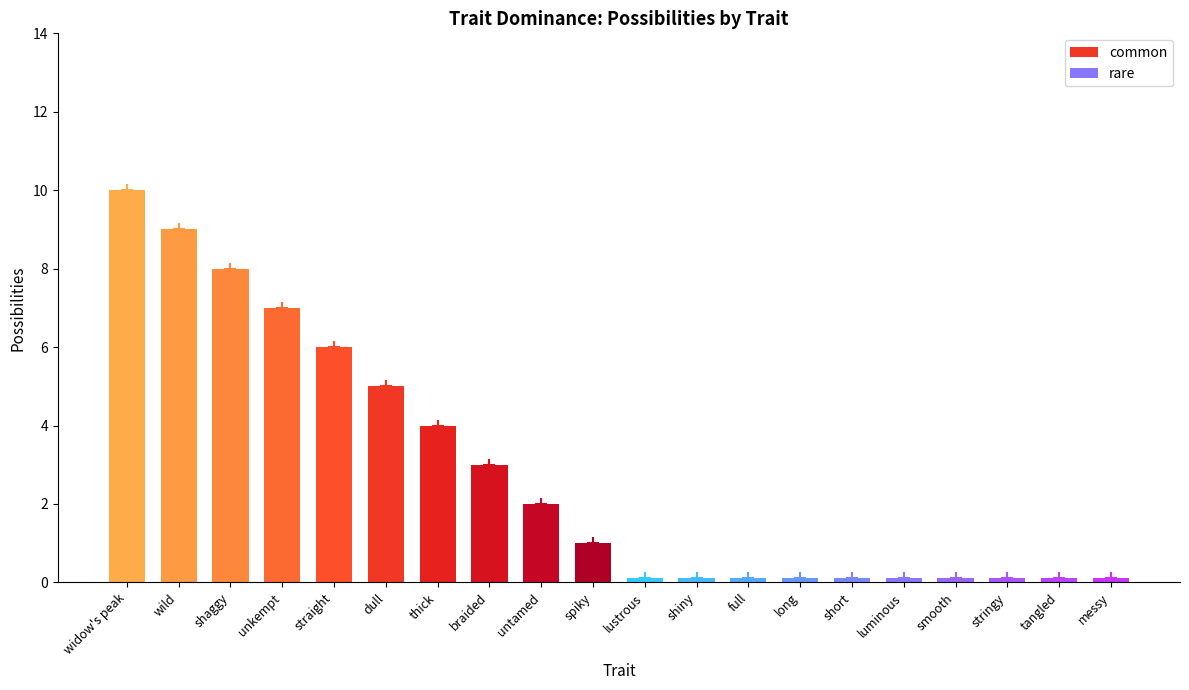

What is the smallest value displayed?

0.1